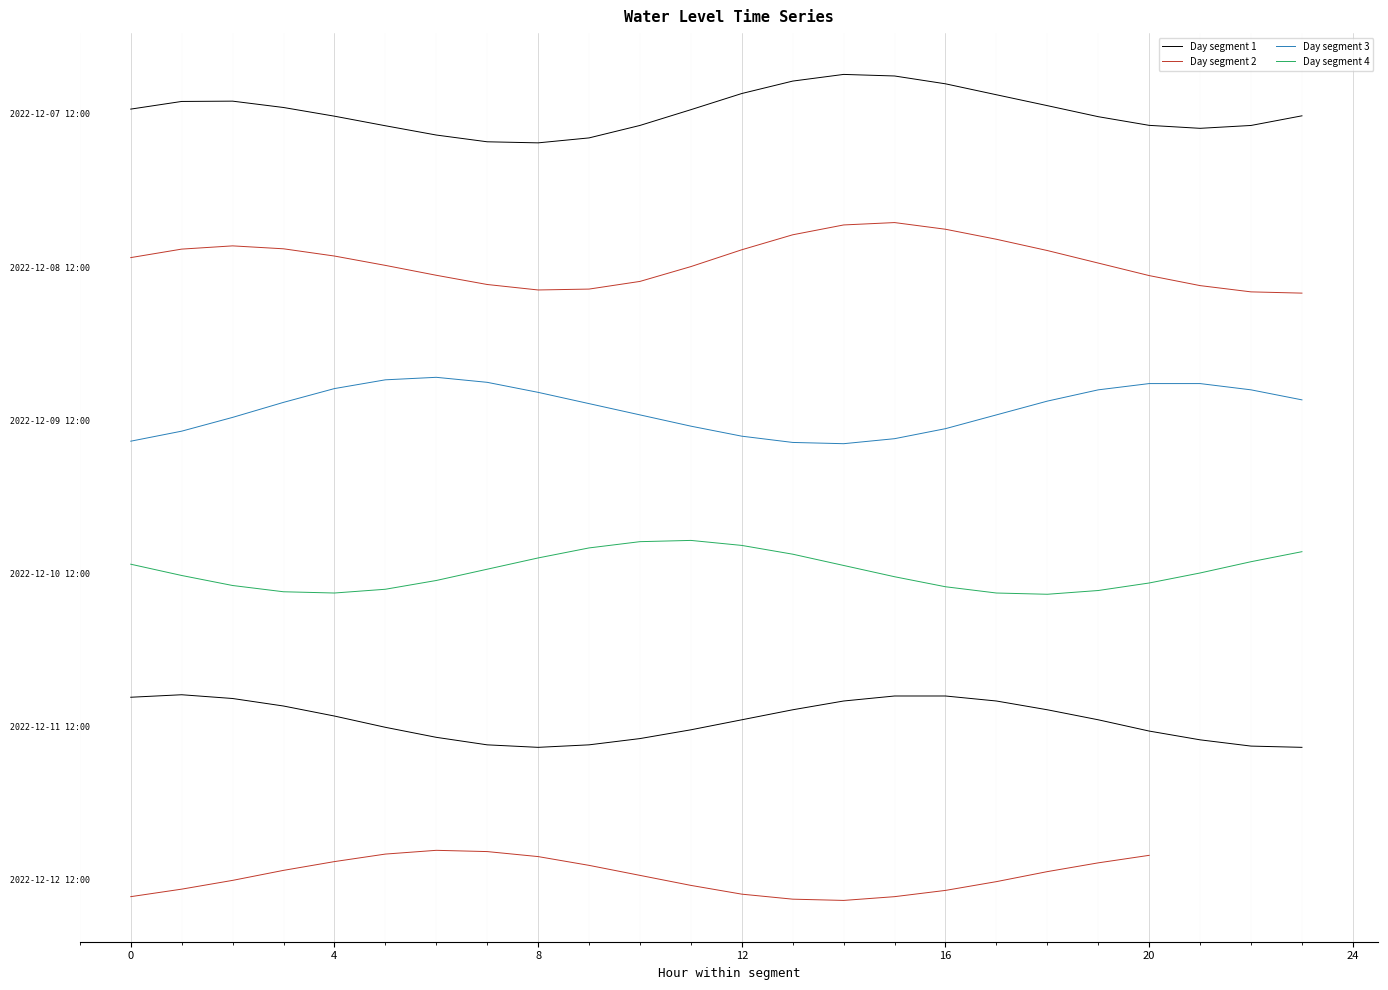

Rank the series at 0 from lowest to highest value.

Day segment 4, Day segment 3, Day segment 2, Day segment 1